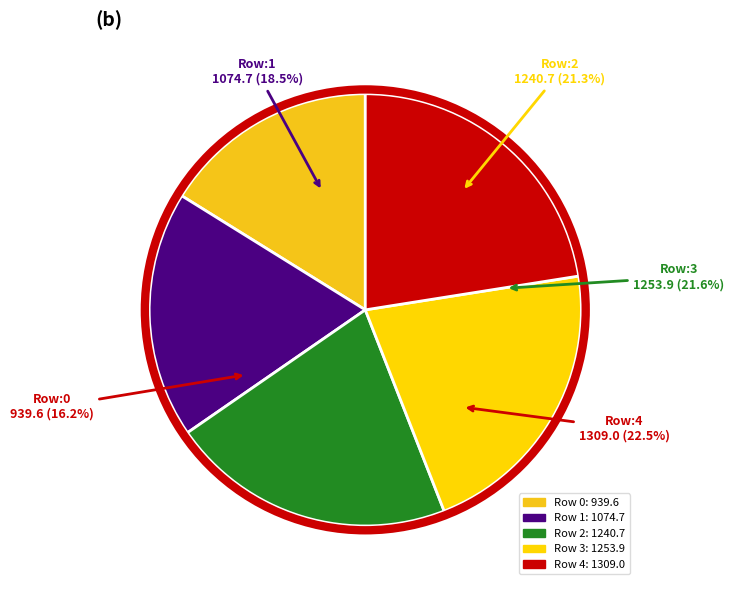

True or false: 1 accounts for 18% of the total.

True